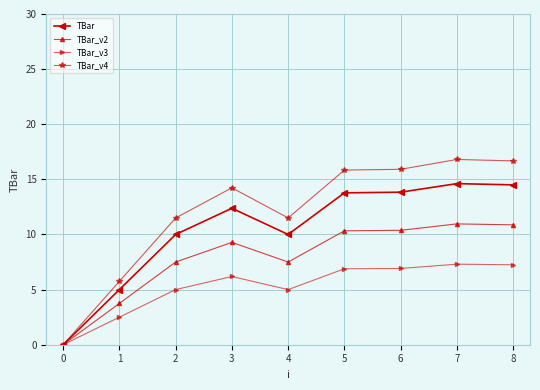

How many data points in TBar_v4 are less than 14?

4